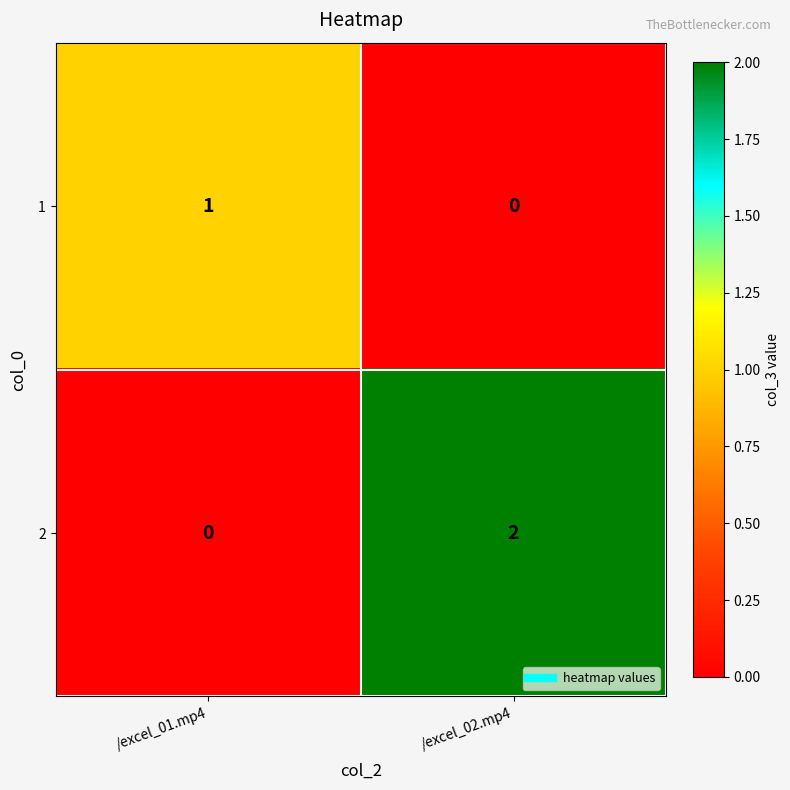

Is it true that 2 equals 2 at /excel_02.mp4?

True